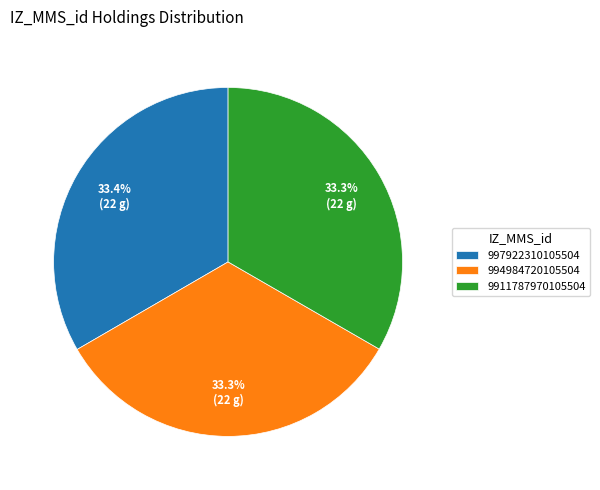

What is the ratio of the value at 994984720105504 to the value at 9911787970105504?

1.0